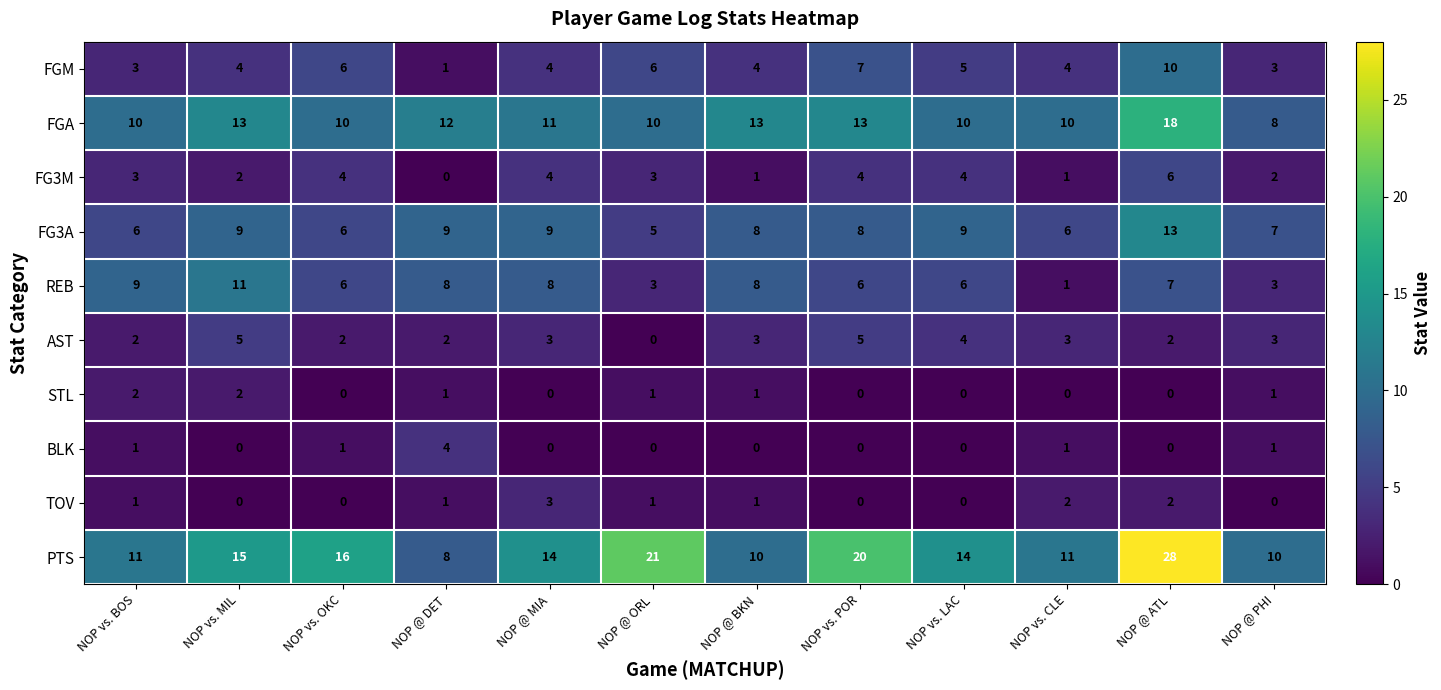

What is the sum of all BLK values?

8